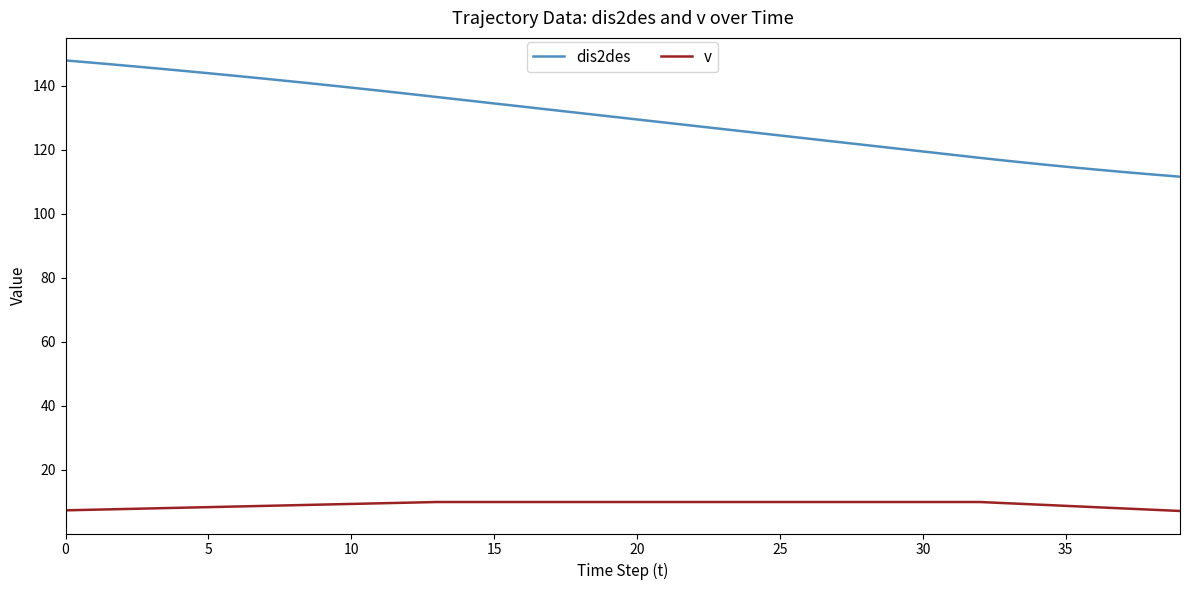

True or false: v and dis2des cross at least once.

False